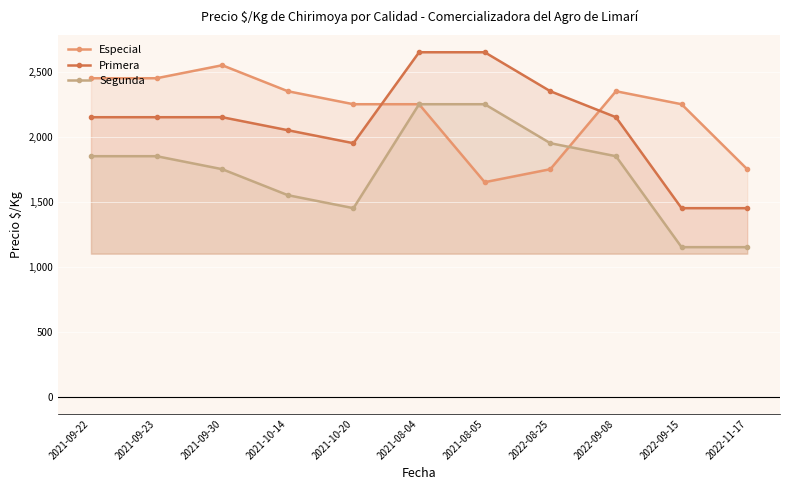

Reading left to right, extract all data points from this chart.

Especial: 2021-09-22=2450	2021-09-23=2450	2021-09-30=2550	2021-10-14=2350	2021-10-20=2250	2021-08-04=2250	2021-08-05=1650	2022-08-25=1750	2022-09-08=2350	2022-09-15=2250	2022-11-17=1750
Primera: 2021-09-22=2150	2021-09-23=2150	2021-09-30=2150	2021-10-14=2050	2021-10-20=1950	2021-08-04=2650	2021-08-05=2650	2022-08-25=2350	2022-09-08=2150	2022-09-15=1450	2022-11-17=1450
Segunda: 2021-09-22=1850	2021-09-23=1850	2021-09-30=1750	2021-10-14=1550	2021-10-20=1450	2021-08-04=2250	2021-08-05=2250	2022-08-25=1950	2022-09-08=1850	2022-09-15=1150	2022-11-17=1150